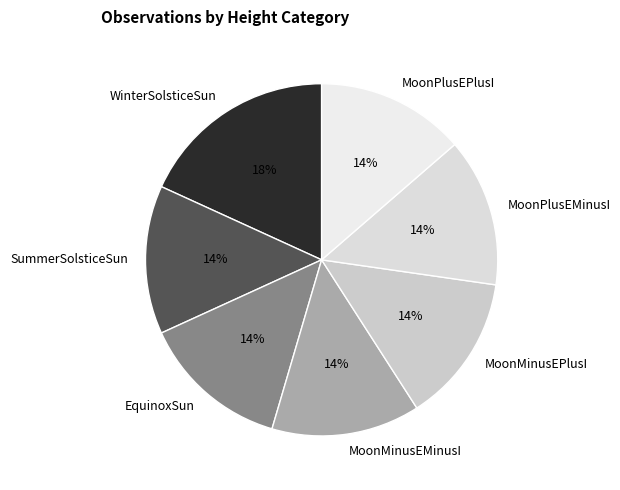

What is the largest slice in the pie chart?

WinterSolsticeSun